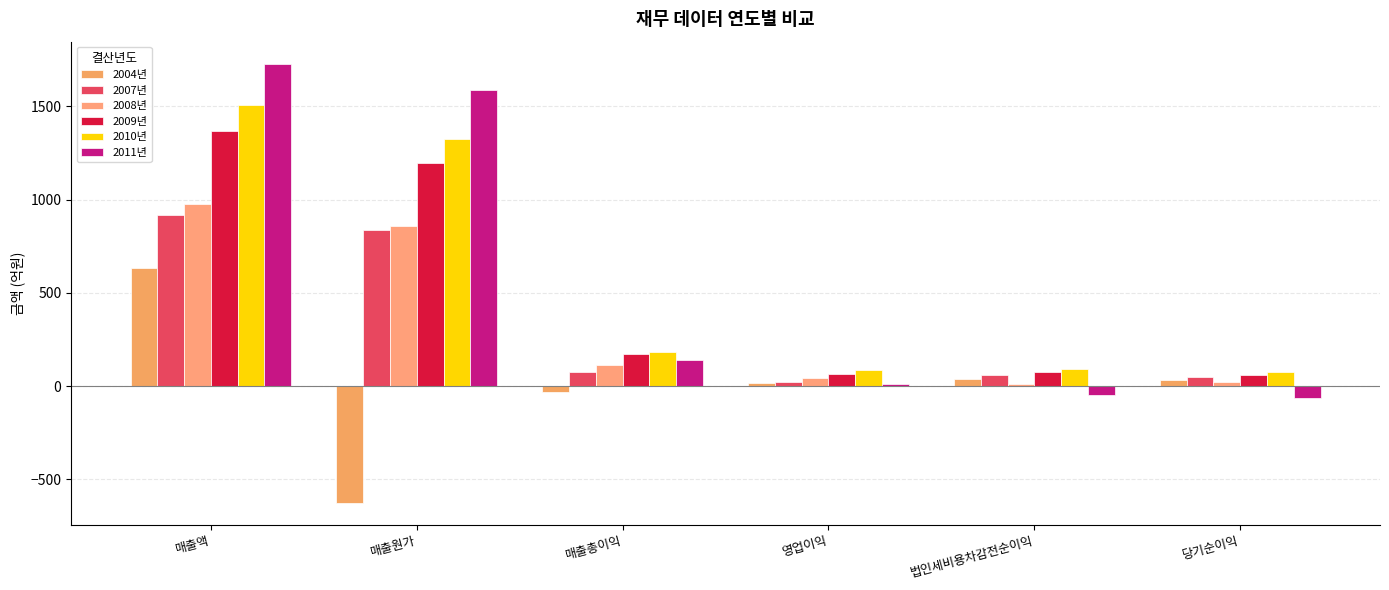

How many data points does each series have?

6